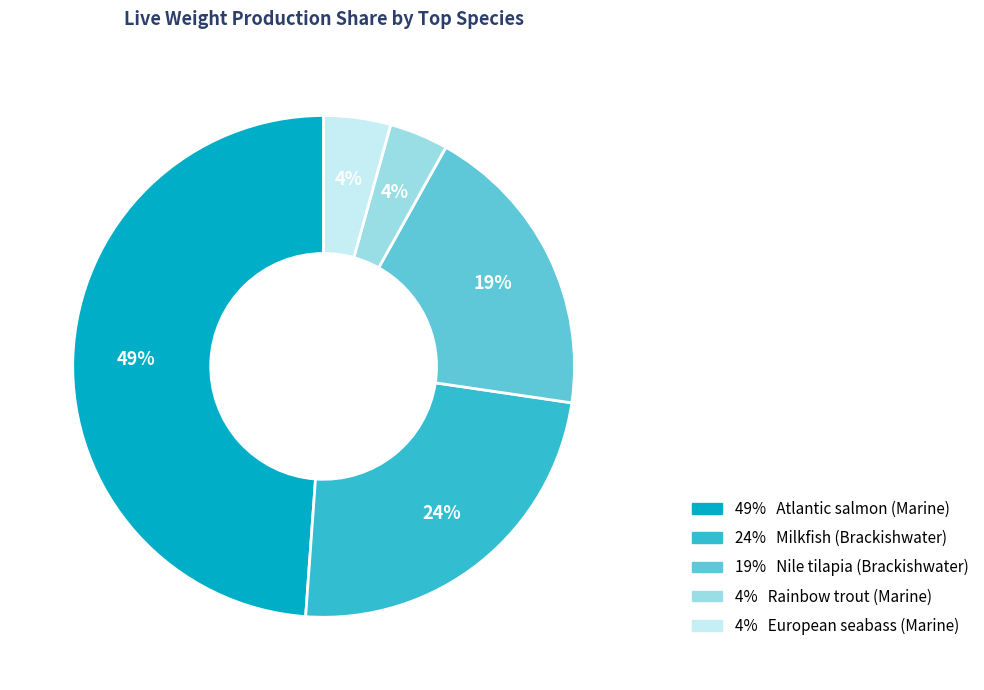

To the nearest percent, what is the average slice percentage?

20%